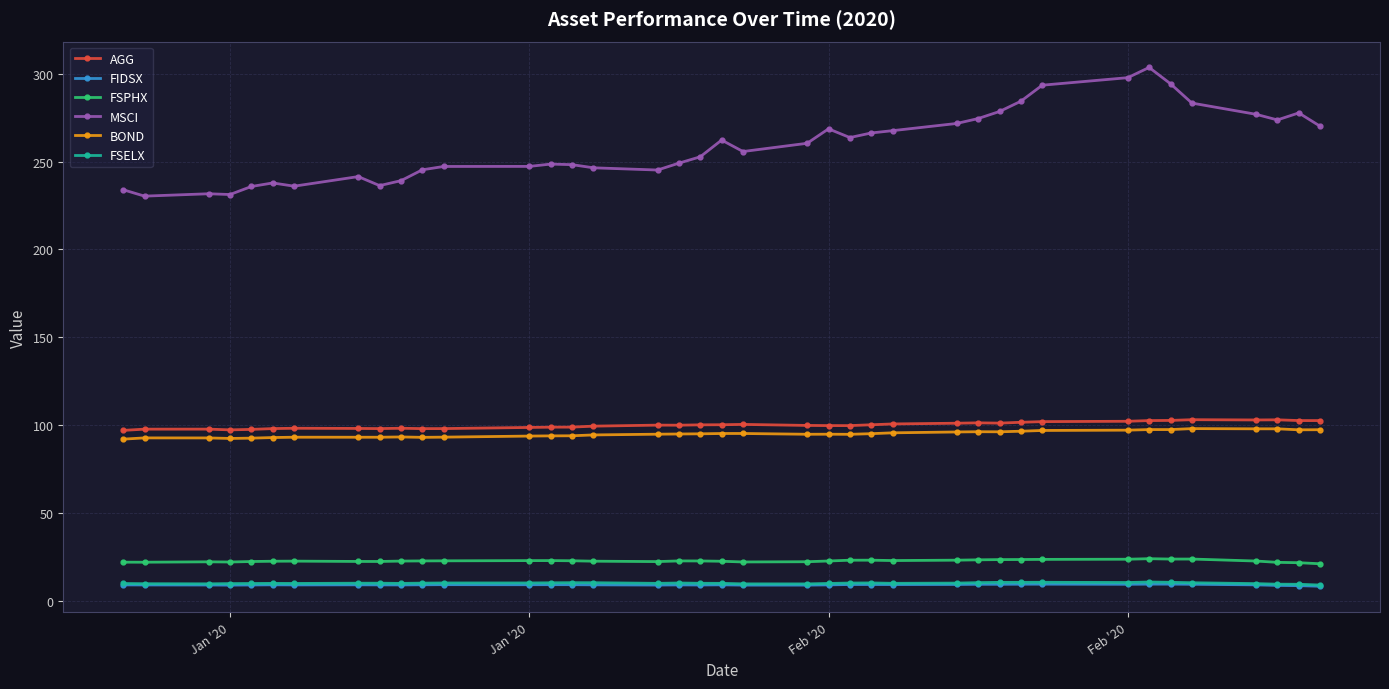

What is the highest value of the MSCI series?

303.6